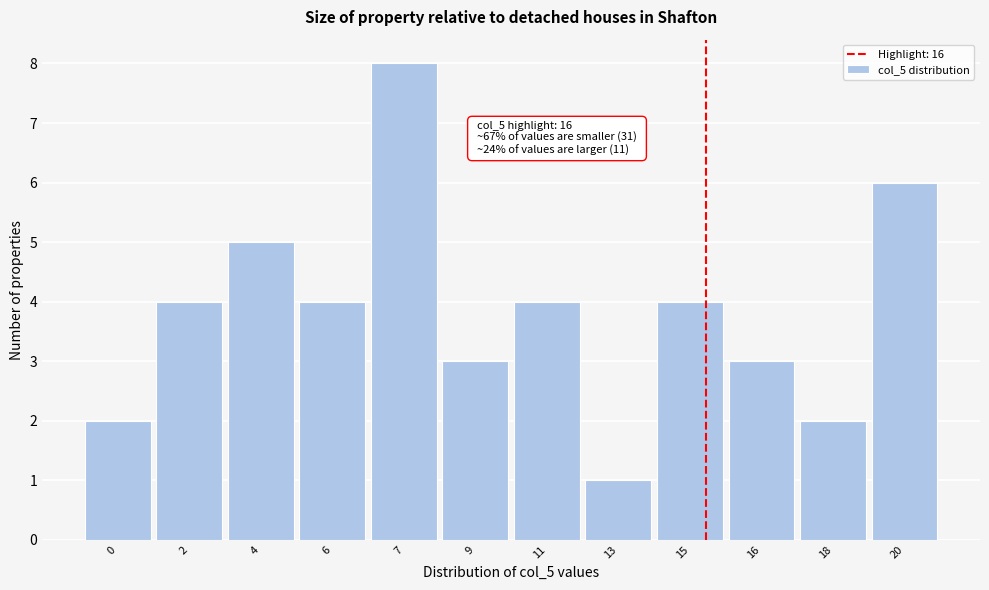

Reading right to left, list all the values displayed in this chart.

6	2	3	4	1	4	3	8	4	5	4	2